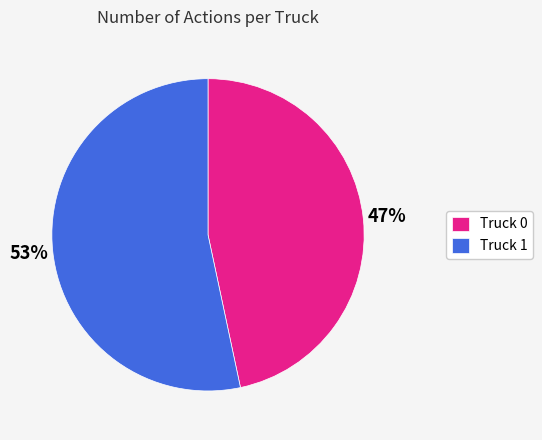

The Truck 0 slice represents 47% of the pie. True or false?

True